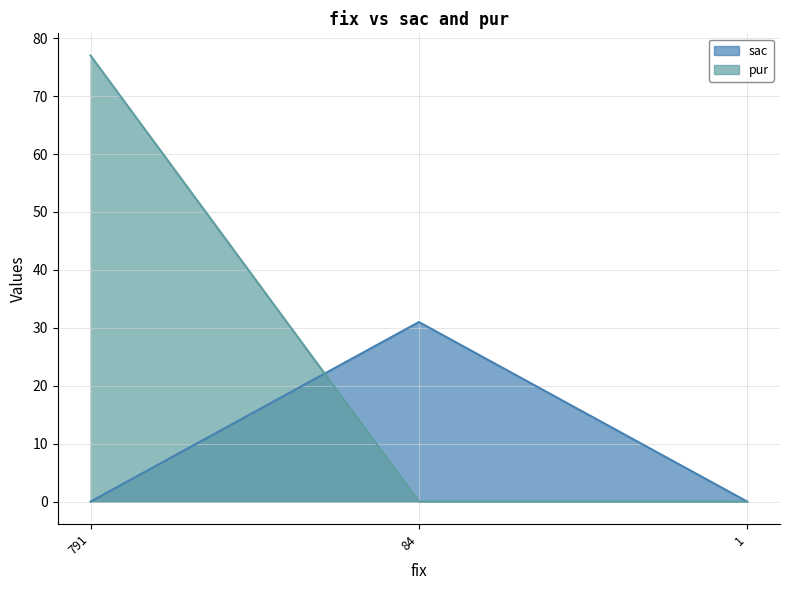

How many lines are shown in the chart?

2